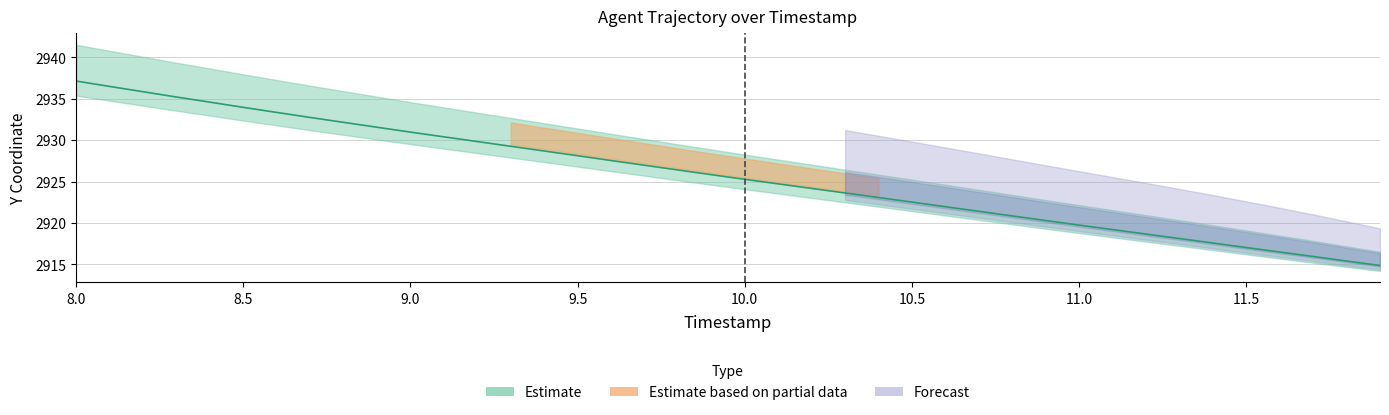

Approximately how many times larger is the value at 8.4 compared to 9.7?

1.0